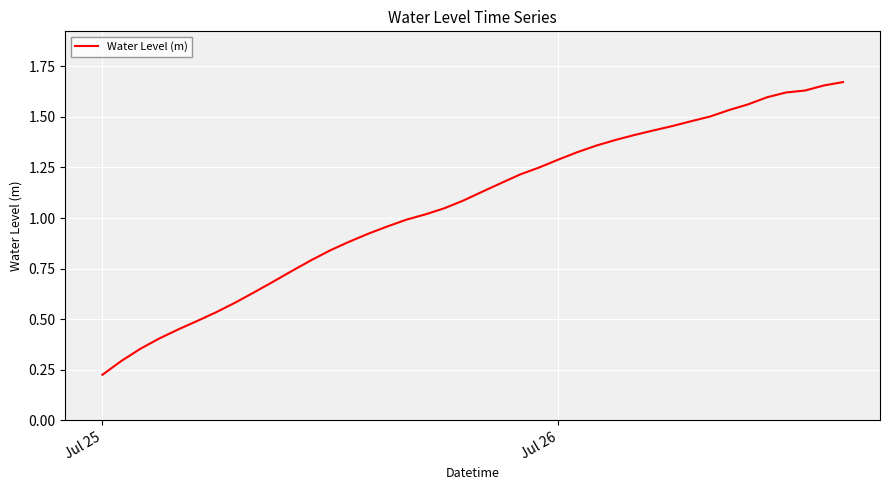

How many categories are shown in the chart?

40